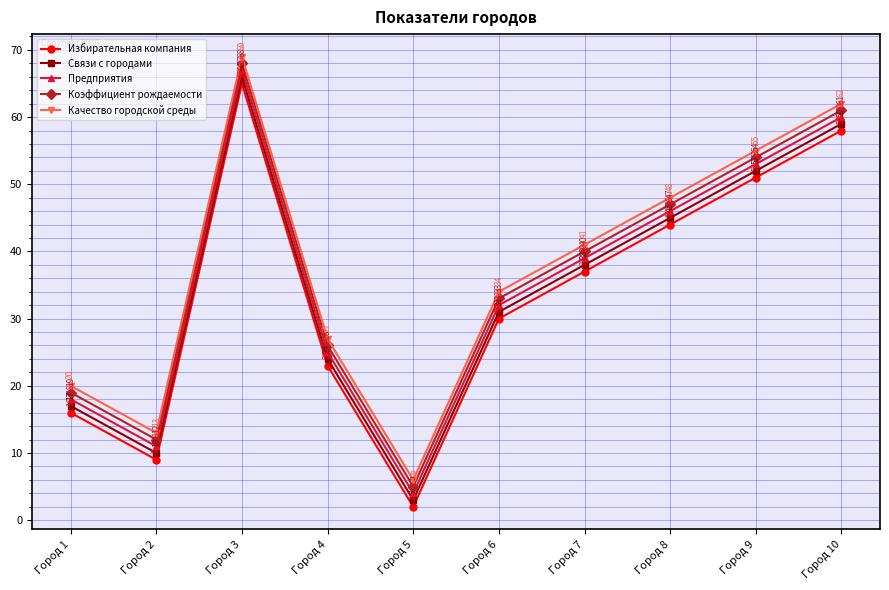

Count the Качество городской среды values in the range 20 to 55.

6